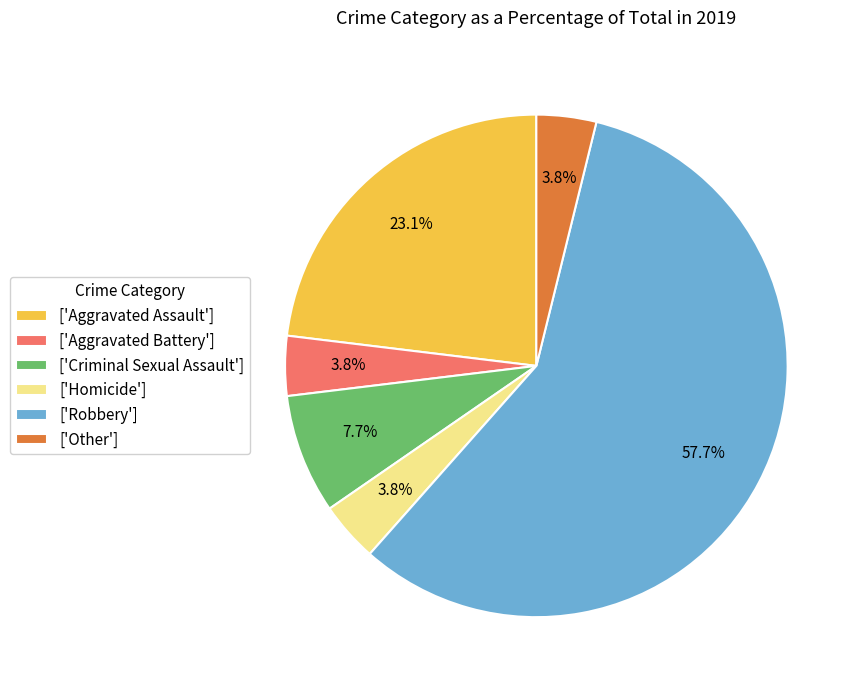

Which slice is the largest?

['Robbery']